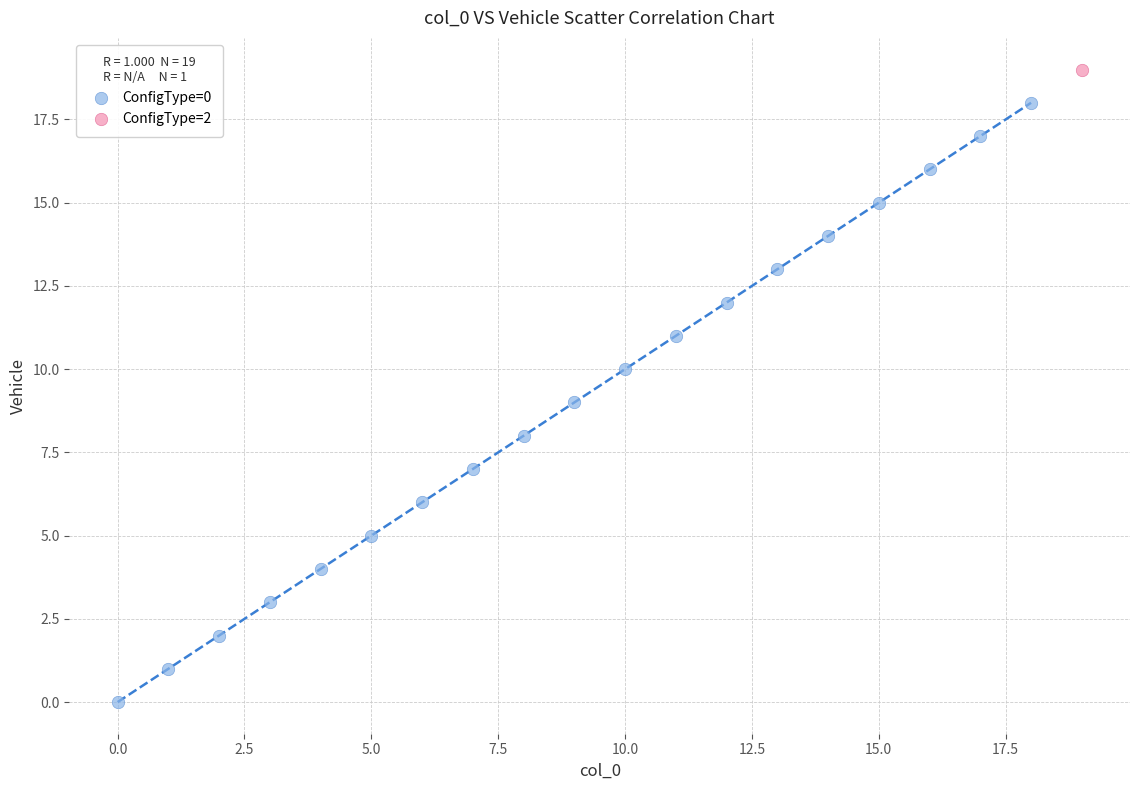

What are all the series names shown in the legend?

ConfigType=0, ConfigType=2